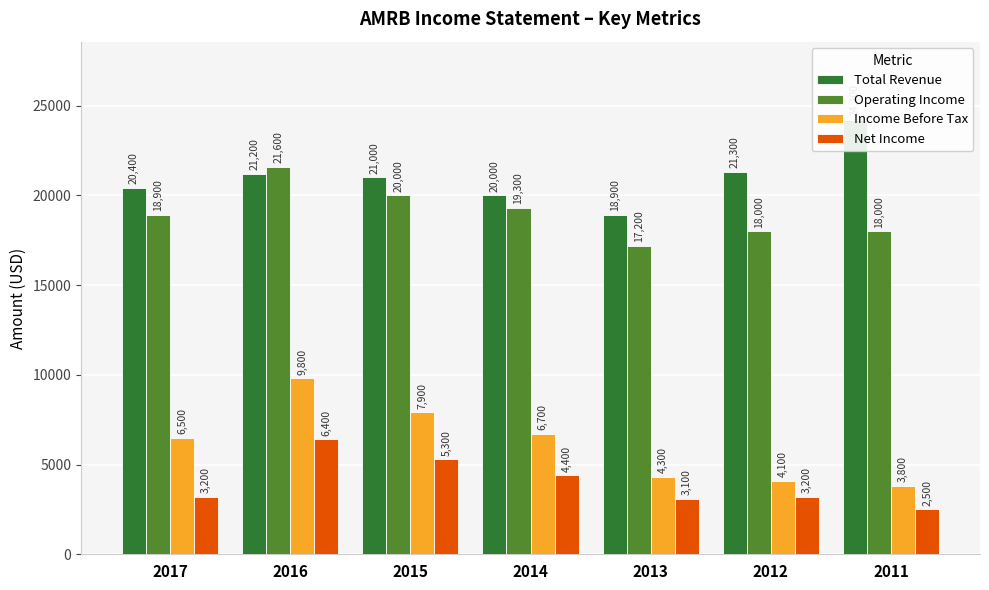

Which category has the highest value in the Operating Income series?

2016